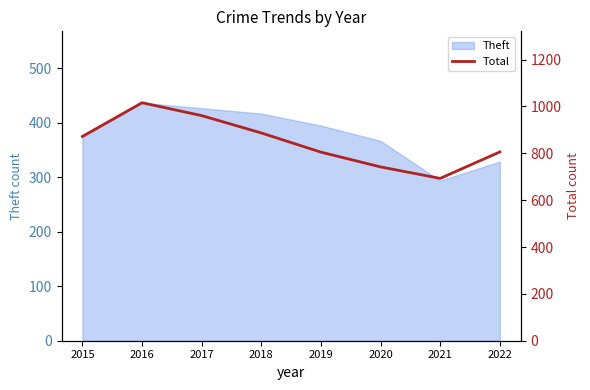

True or false: Theft has a value of 273 at 2018.

False